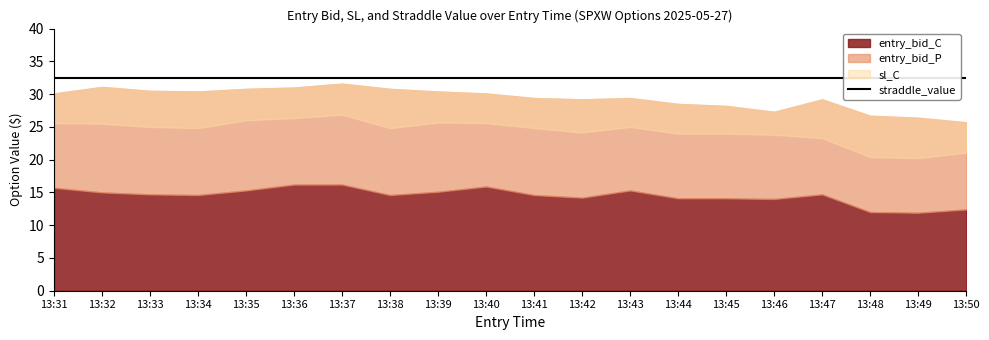

Reading left to right, transcribe all the data shown in this chart.

entry_bid_C: 13:31=15.7	13:32=15.0	13:33=14.7	13:34=14.6	13:35=15.3	13:36=16.2	13:37=16.2	13:38=14.6	13:39=15.1	13:40=15.9	13:41=14.6	13:42=14.2	13:43=15.3	13:44=14.1	13:45=14.1	13:46=14.0	13:47=14.7	13:48=12.0	13:49=11.9	13:50=12.4
entry_bid_P: 13:31=14.4	13:32=16.1	13:33=15.8	13:34=15.8	13:35=15.5	13:36=14.8	13:37=15.4	13:38=16.2	13:39=15.3	13:40=14.2	13:41=14.8	13:42=15.0	13:43=14.1	13:44=14.4	13:45=14.1	13:46=13.3	13:47=14.5	13:48=14.7	13:49=14.5	13:50=13.3
sl_C: 13:31=25.6	13:32=25.5	13:33=25.0	13:34=24.8	13:35=26.0	13:36=26.4	13:37=26.9	13:38=24.8	13:39=25.7	13:40=25.6	13:41=24.8	13:42=24.1	13:43=25.0	13:44=24.0	13:45=24.0	13:46=23.8	13:47=23.3	13:48=20.4	13:49=20.2	13:50=21.1
straddle_value: 13:31=32.5	13:32=32.5	13:33=32.5	13:34=32.5	13:35=32.5	13:36=32.5	13:37=32.5	13:38=32.5	13:39=32.5	13:40=32.5	13:41=32.5	13:42=32.5	13:43=32.5	13:44=32.5	13:45=32.5	13:46=32.5	13:47=32.5	13:48=32.5	13:49=32.5	13:50=32.5